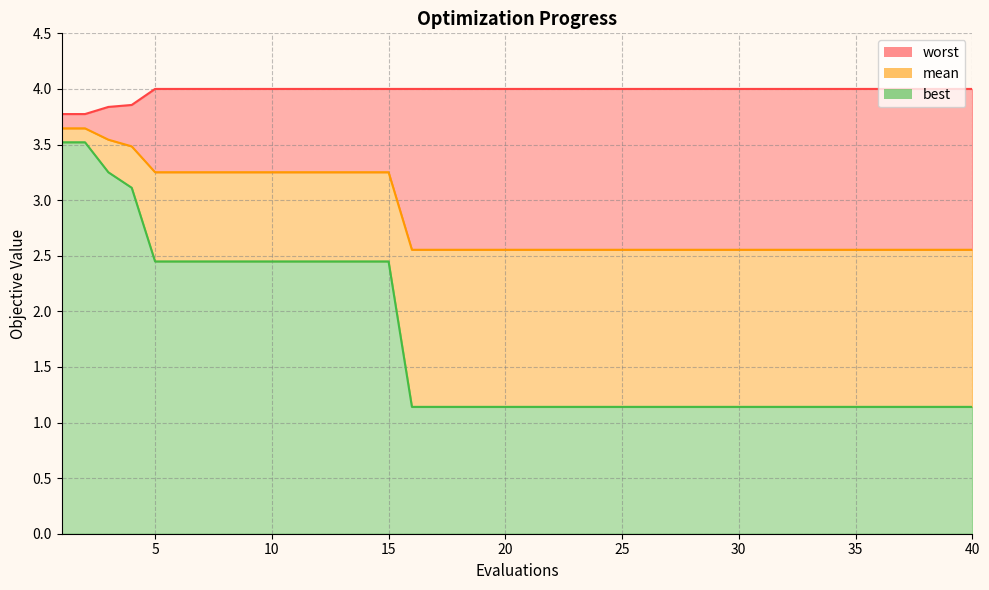

What is the difference between the highest and lowest values at 2?

0.3